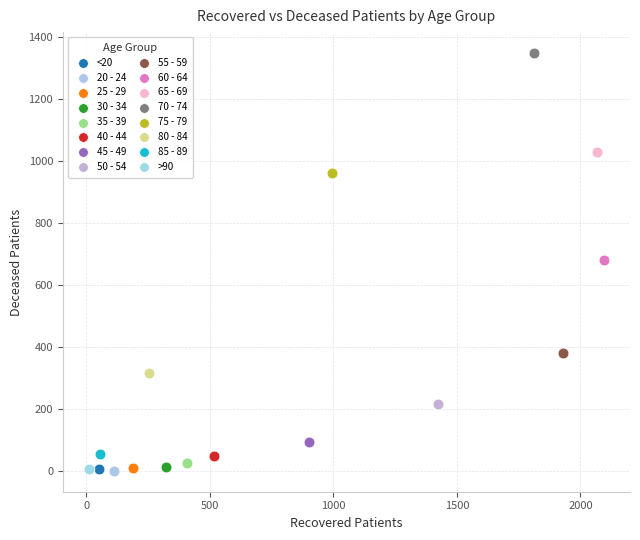

What are all the series names shown in the legend?

<20, 20 - 24, 25 - 29, 30 - 34, 35 - 39, 40 - 44, 45 - 49, 50 - 54, 55 - 59, 60 - 64, 65 - 69, 70 - 74, 75 - 79, 80 - 84, 85 - 89, >90